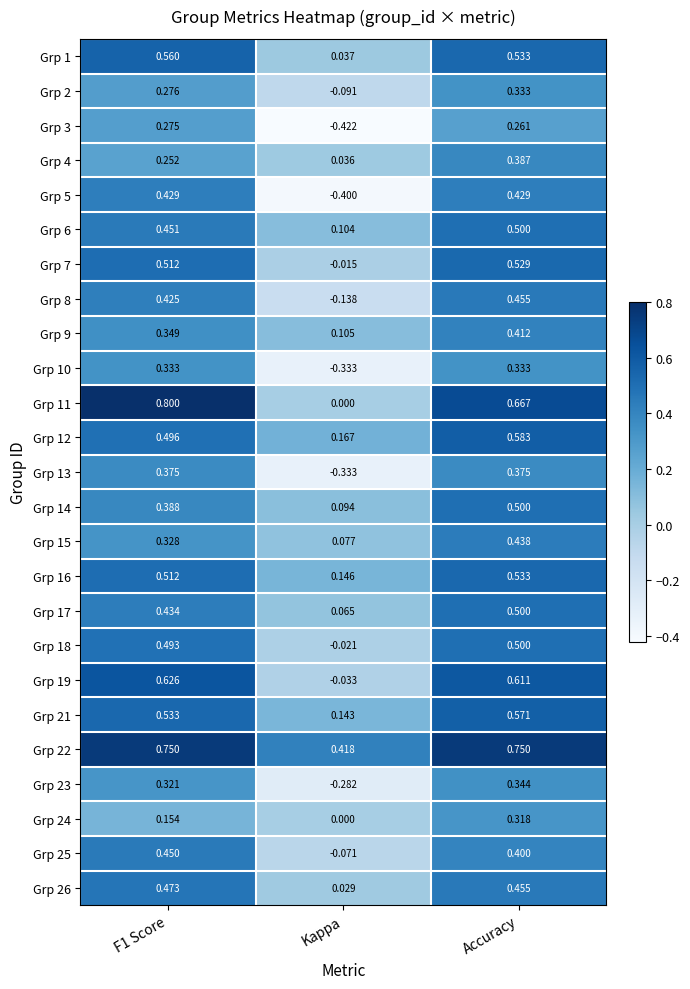

At which label is Grp 5 closest to 0?

Kappa